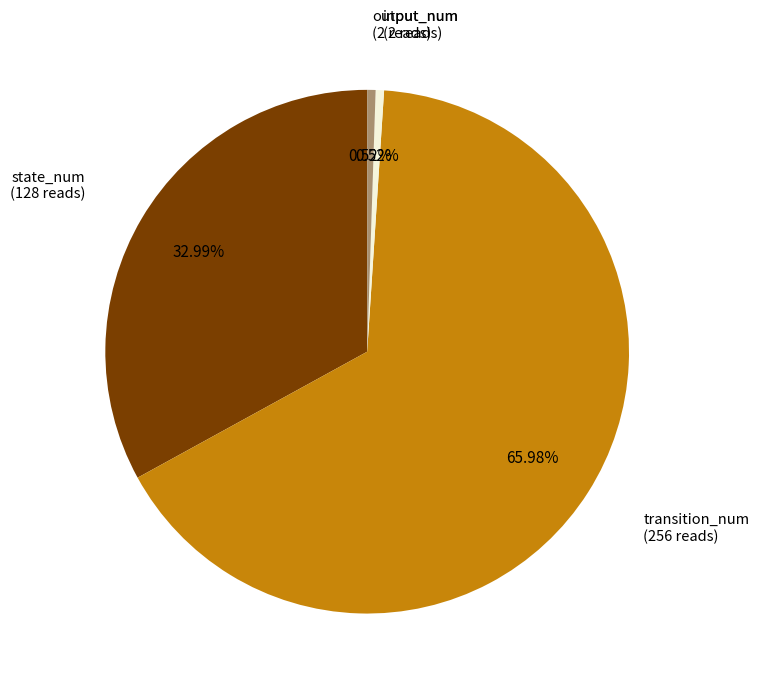

Is there any slice that represents more than half of the pie?

Yes